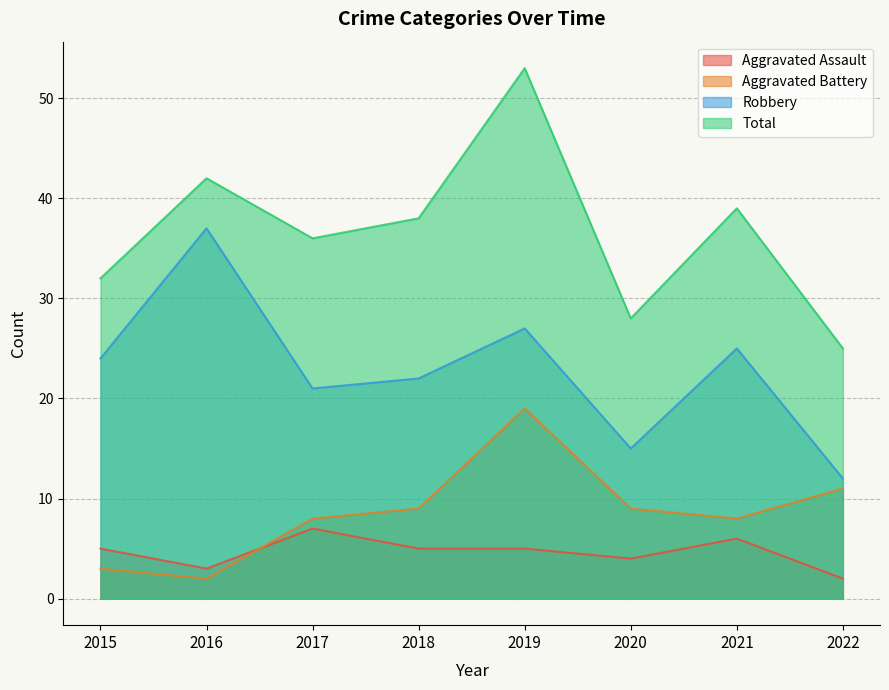

What is the value of the Aggravated Battery point at the 2nd from the left?

2